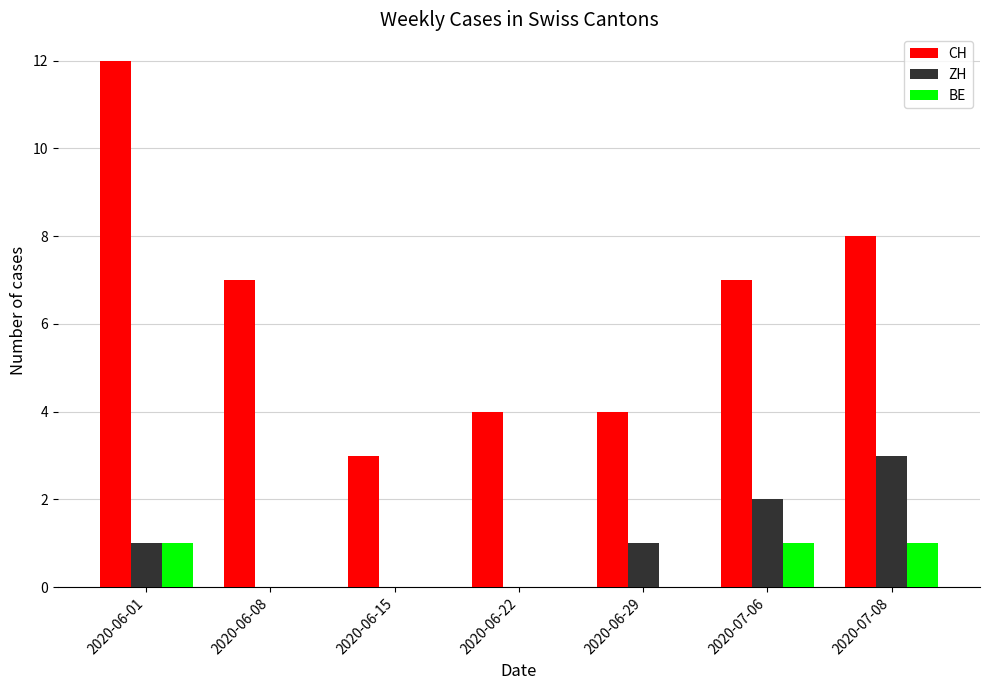

What is the approximate value of CH at 2020-06-15?

3